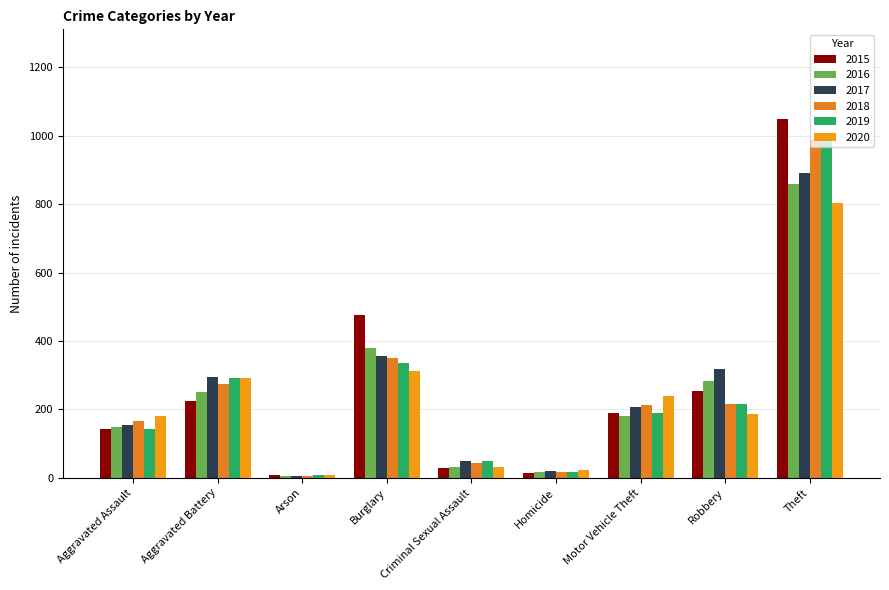

The value of 2018 at Aggravated Battery is 274. True or false?

True